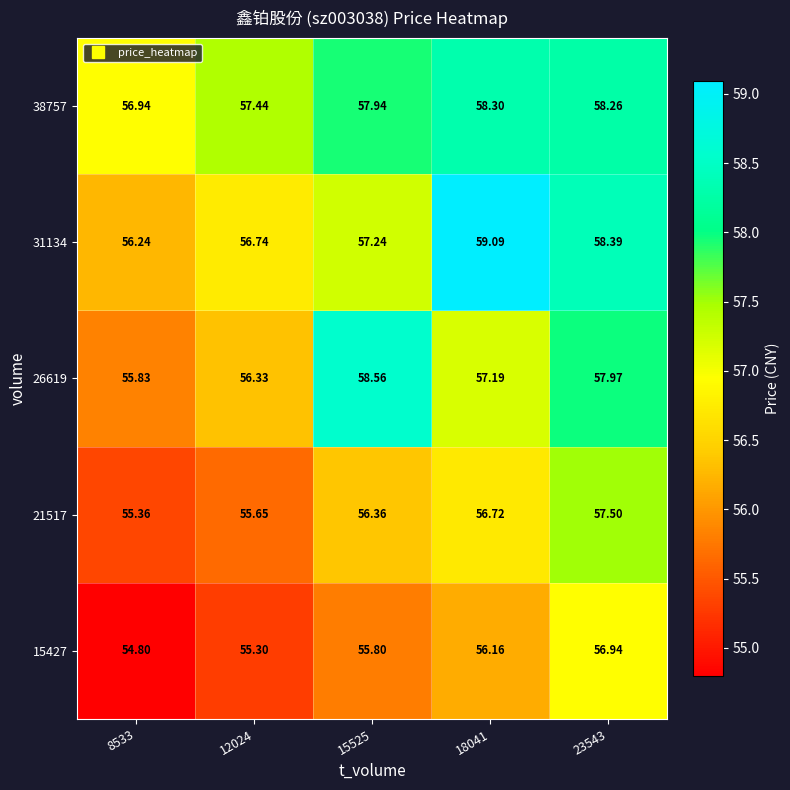

Is the value of 31134 at 8533 greater than the value of 21517 at 8533?

Yes